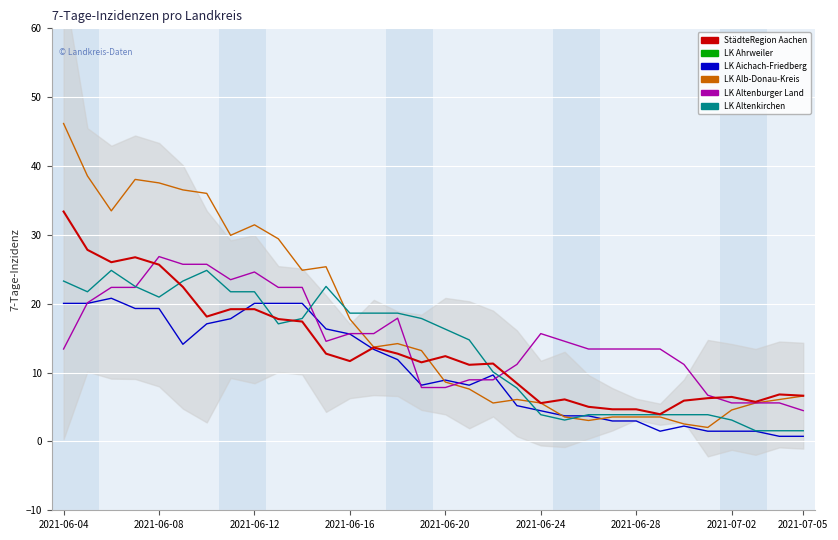

The LK Altenburger Land series shows 10.3 at 2021-06-24. True or false?

False